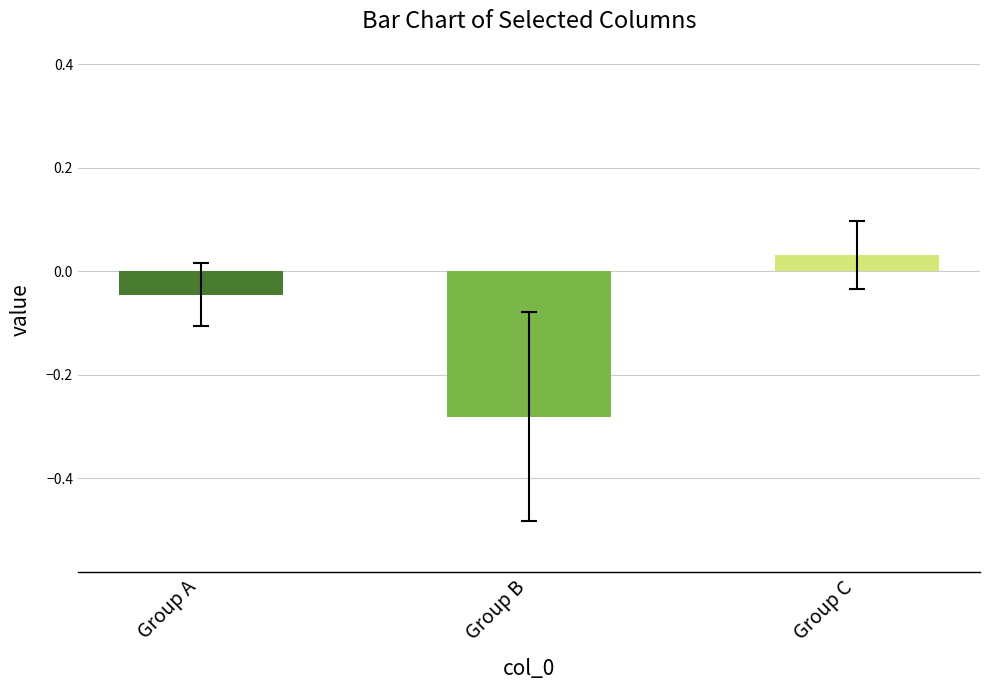

The value at Group B is -0.2. True or false?

False